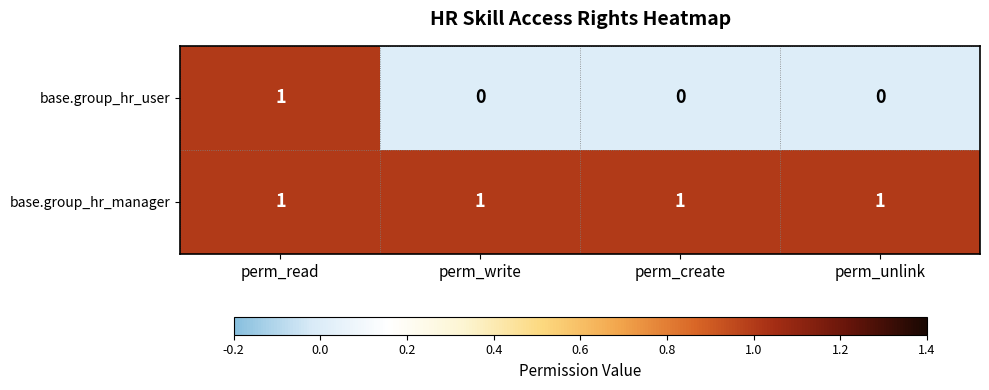

Which series has the widest spread of values?

base.group_hr_user